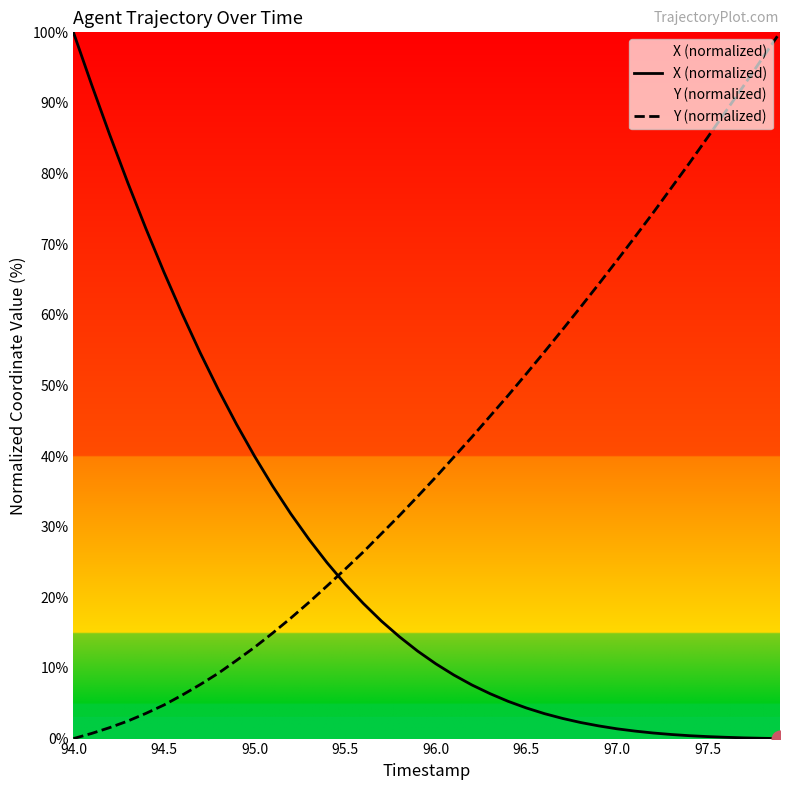

What is the difference between the maximum and second lowest values in the Y (normalized) series?

99.3